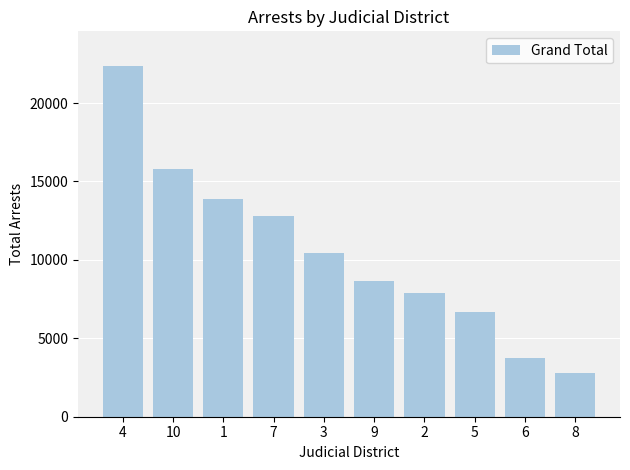

What is the sum of all values?

104971